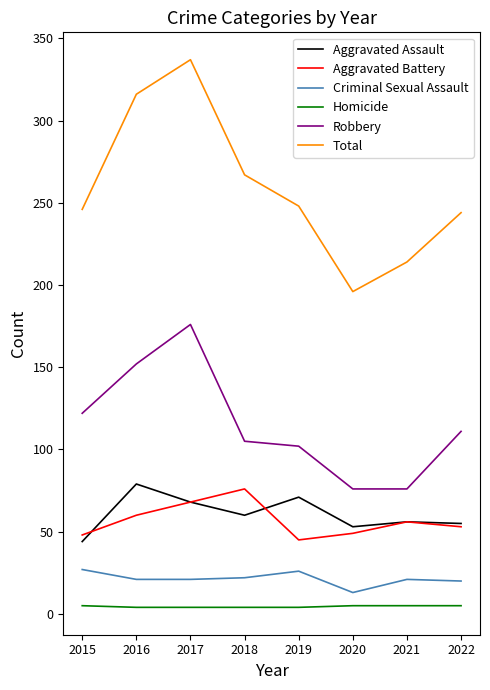

Rank the series by their maximum value, from lowest to highest.

Homicide, Criminal Sexual Assault, Aggravated Battery, Aggravated Assault, Robbery, Total